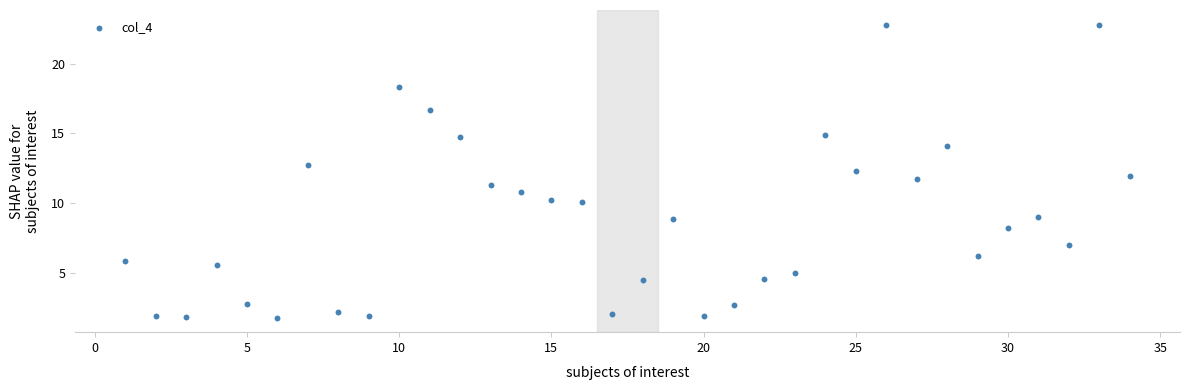

What is the range of X values (max minus min)?

33.0